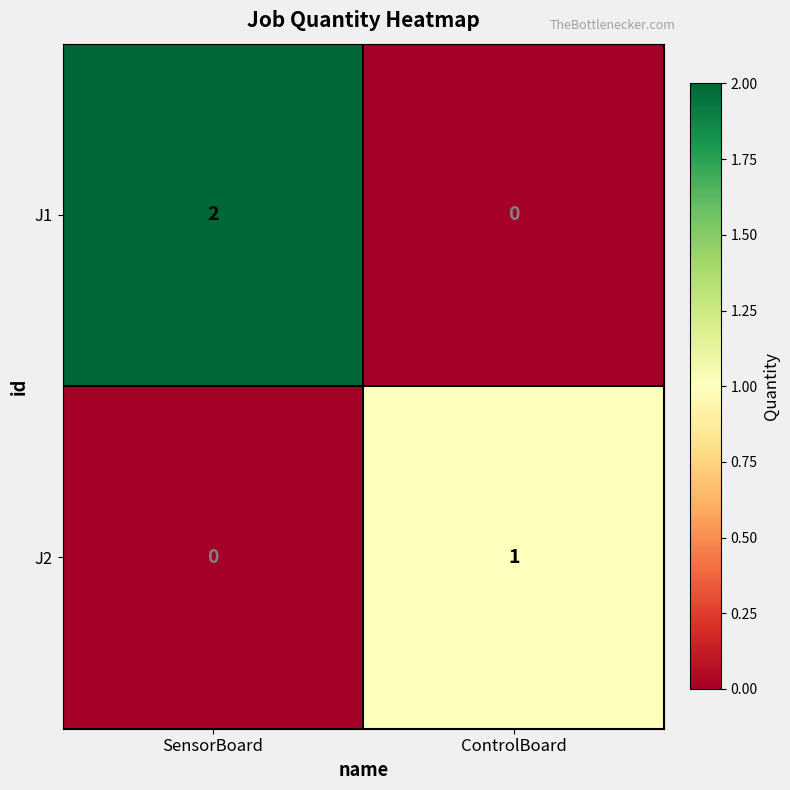

Reading left to right, extract all data points from this chart.

J1: SensorBoard=2	ControlBoard=0
J2: SensorBoard=0	ControlBoard=1